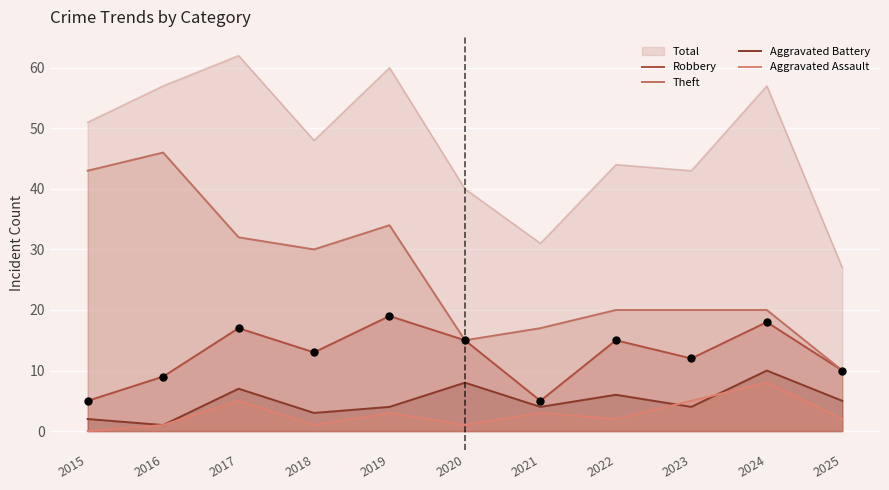

At how many categories does at least one series exceed 39?

9